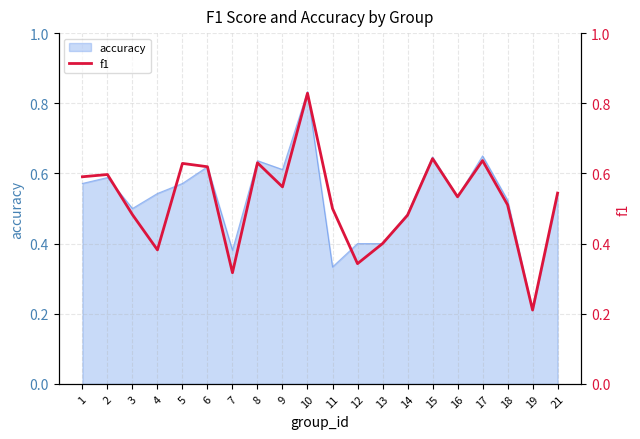

What is the change in value from 3 to 8?

+0.1